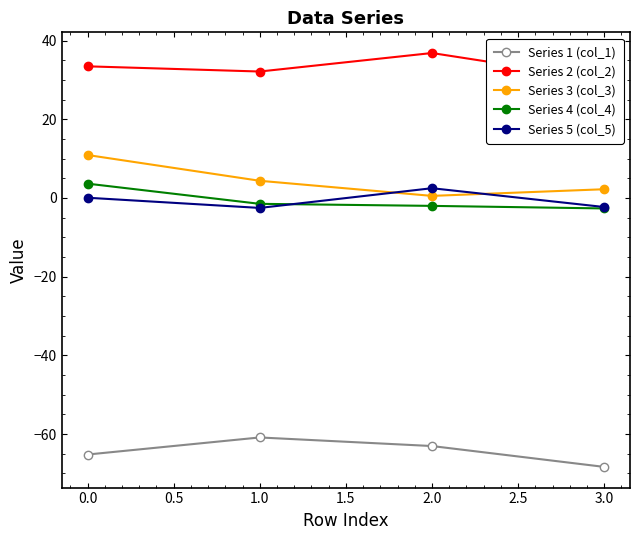

The value of Series 1 (col_1) at 3.0 is -68.3. True or false?

True